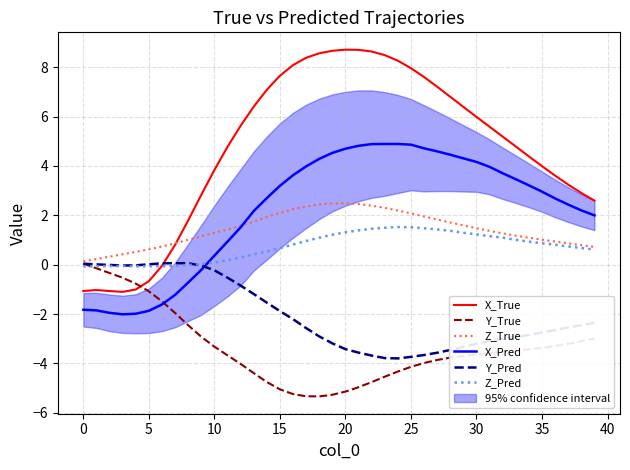

True or false: X_Pred and X_True cross at least once.

False